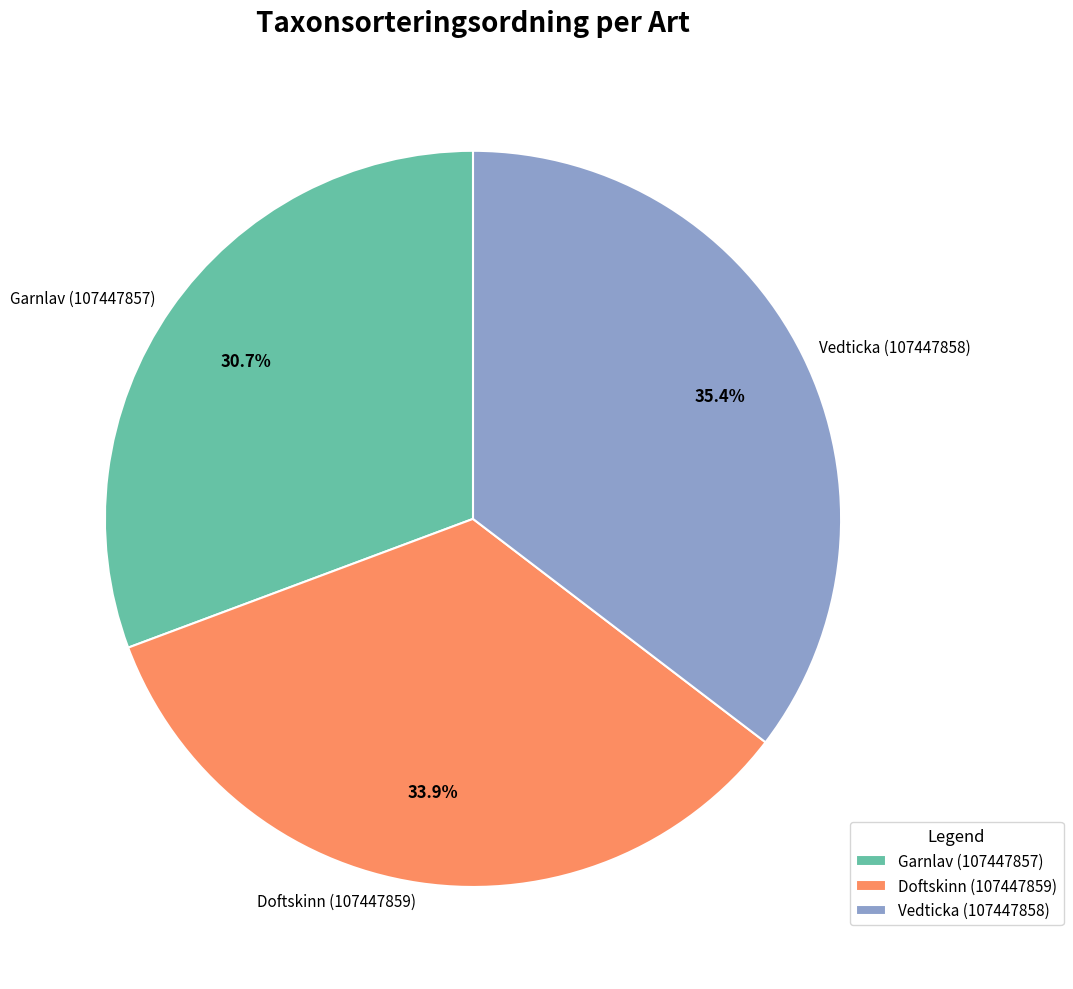

What is the smallest slice in the pie chart?

Garnlav (107447857)